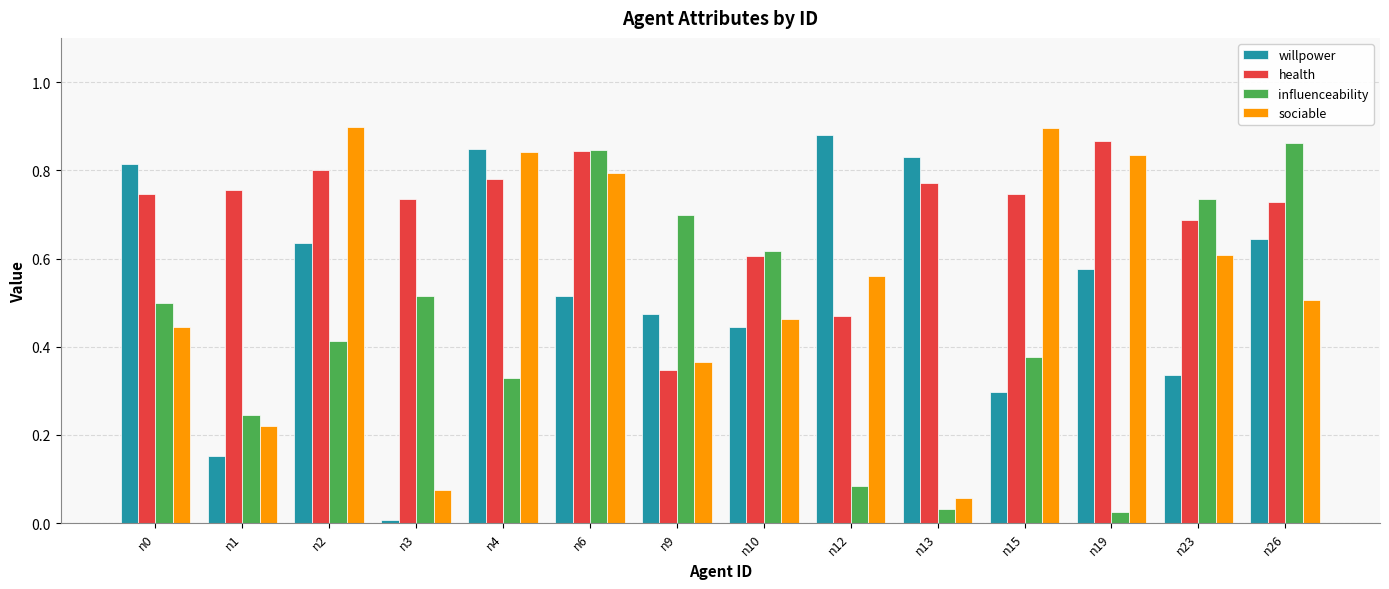

Rank the series at n0 from lowest to highest value.

sociable, influenceability, health, willpower